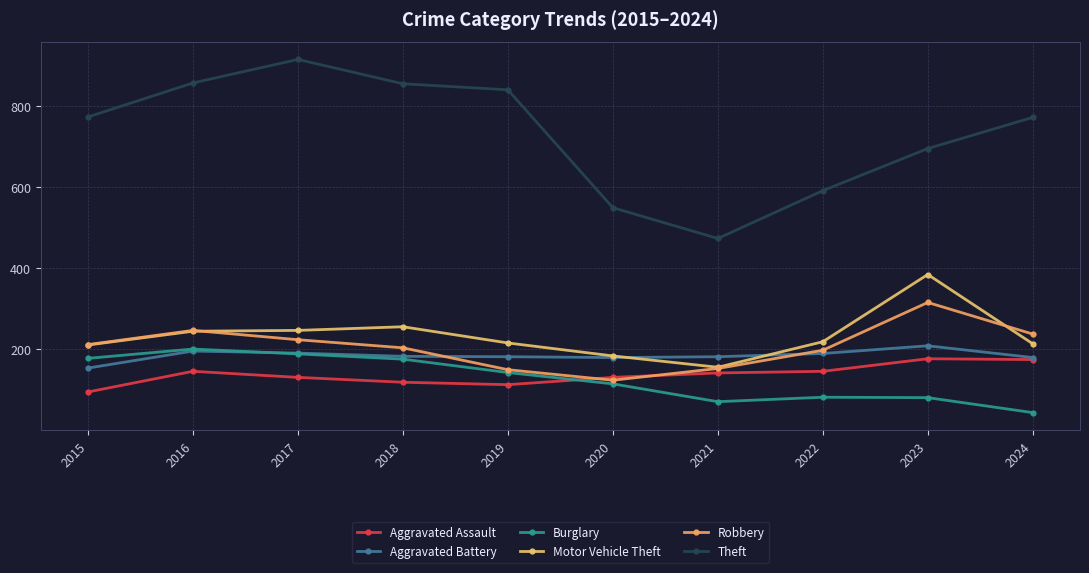

Reading left to right, extract all data points from this chart.

Aggravated Assault: 95	146	131	119	113	131	142	146	177	175
Aggravated Battery: 154	196	191	183	182	180	182	190	209	180
Burglary: 178	201	189	176	143	115	71	82	81	44
Motor Vehicle Theft: 211	245	247	256	216	184	156	219	385	214
Robbery: 212	247	224	204	150	124	153	198	316	238
Theft: 774	858	916	856	841	550	474	592	696	773